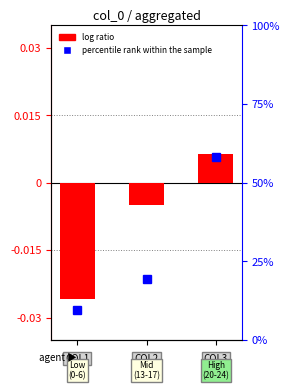

Rank the series at 1 from lowest to highest value.

log ratio, percentile rank within the sample